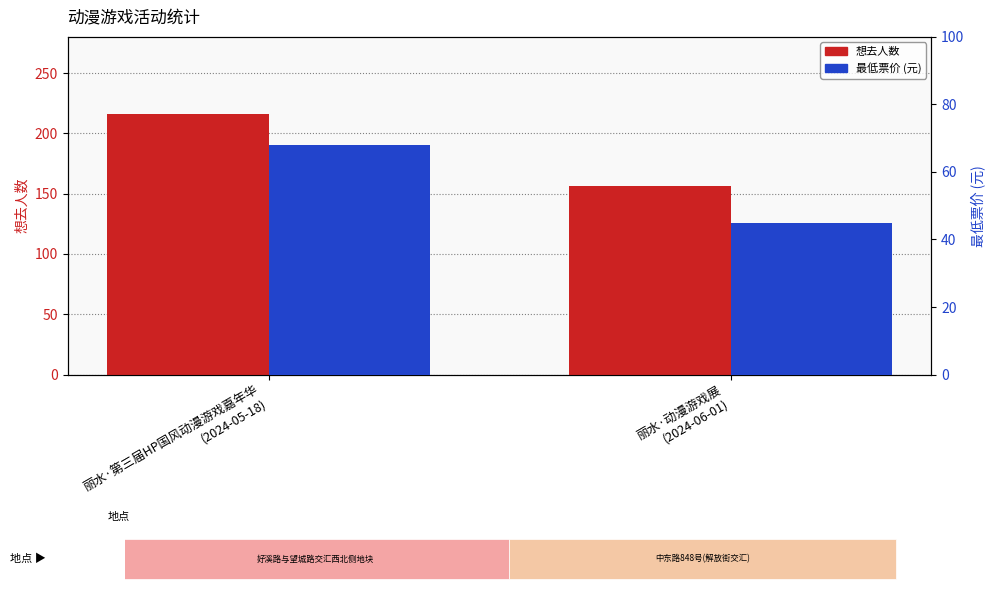

Which series has the largest total across all categories?

想去人数